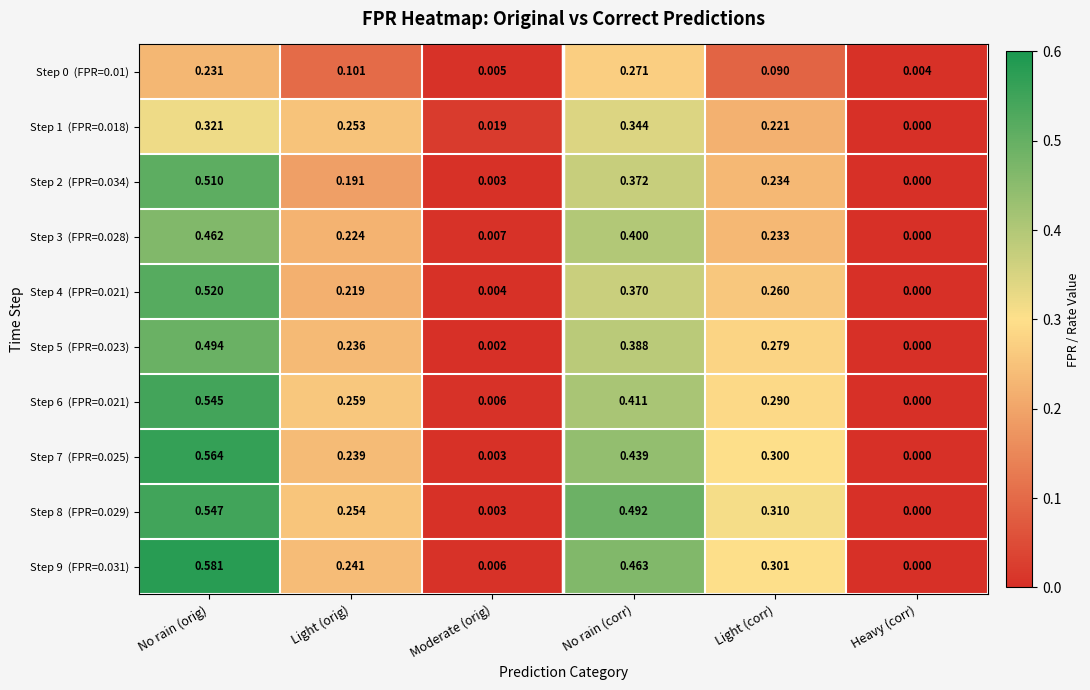

Which label corresponds to the largest value in the chart?

No rain (orig)